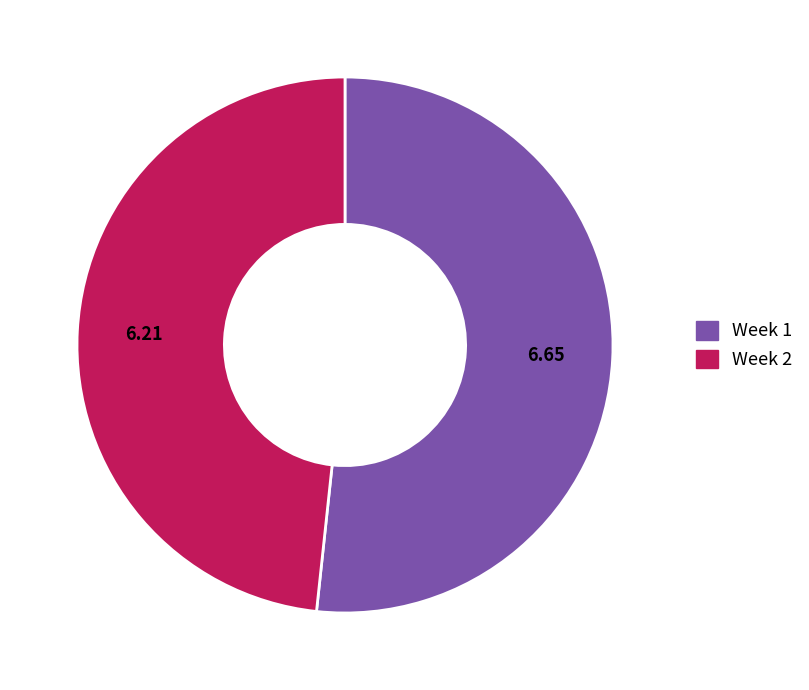

The Week 1 slice represents 43% of the pie. True or false?

False